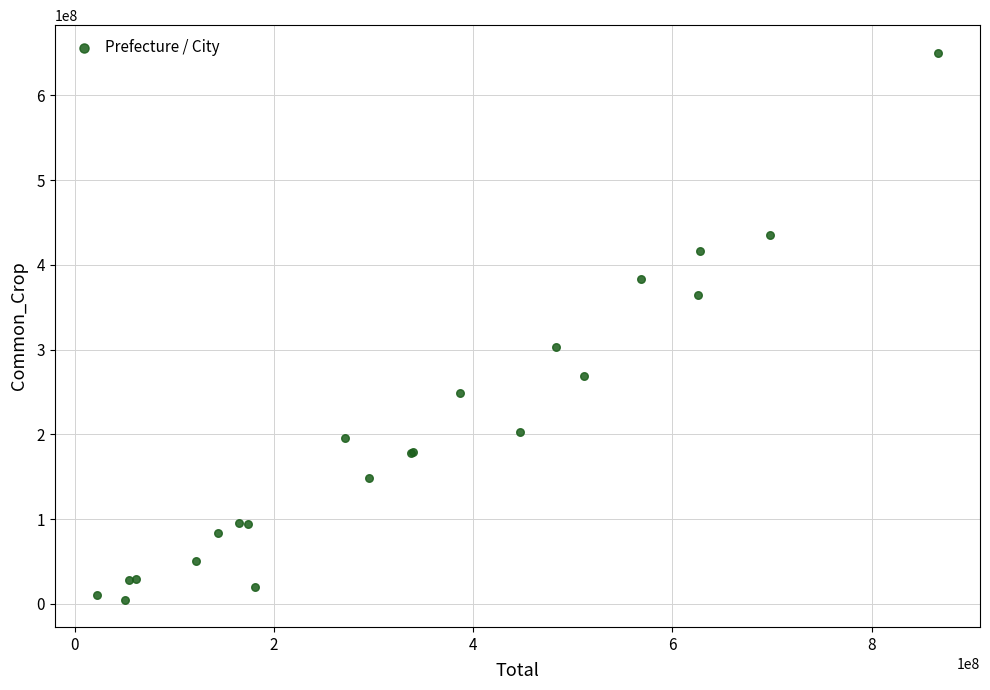

What Y value in the scatter plot is closest to 327873676?

302894215